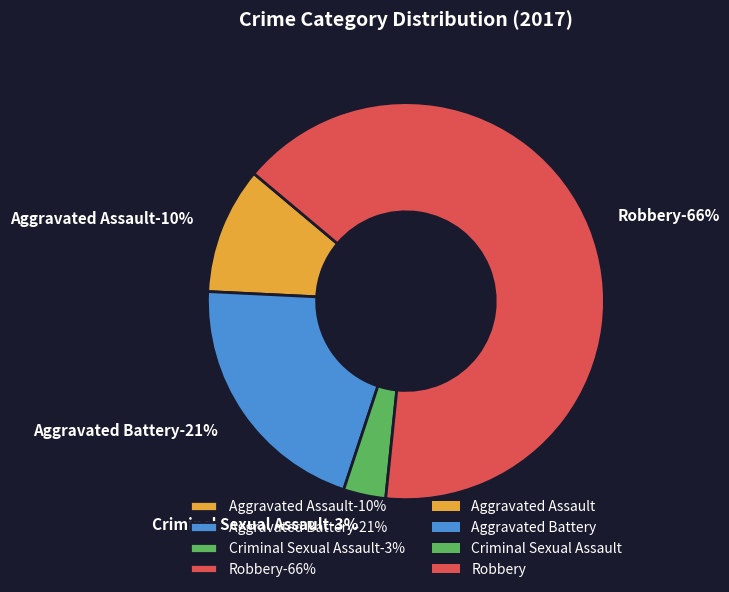

What percentage is the Criminal Sexual Assault slice, to the nearest percent?

3%